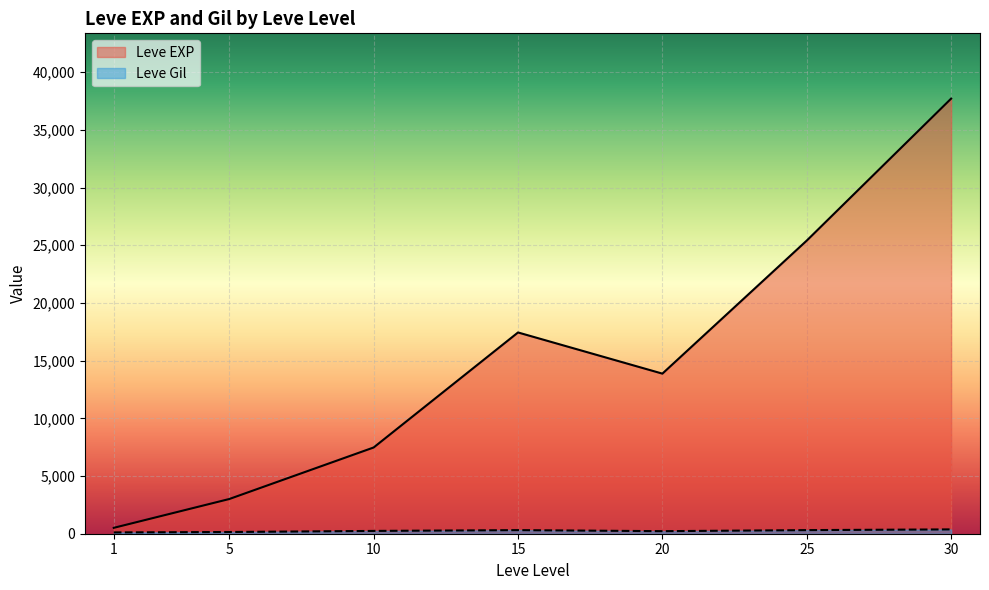

True or false: Leve EXP has a value of 5164 at 25.

False